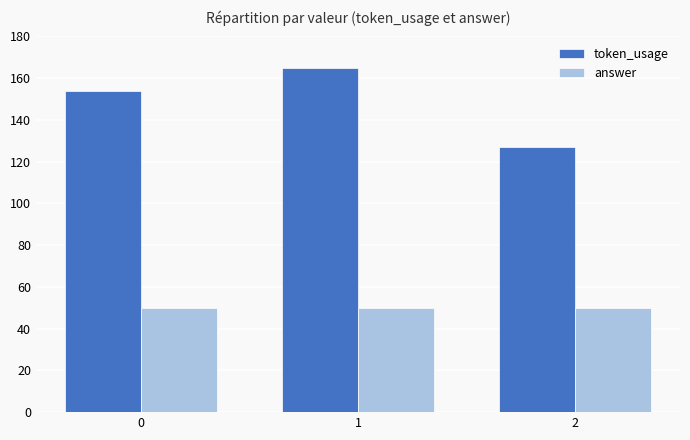

Reading left to right, what are all the values shown in this chart?

token_usage: 0=154	1=165	2=127
answer: 0=50	1=50	2=50